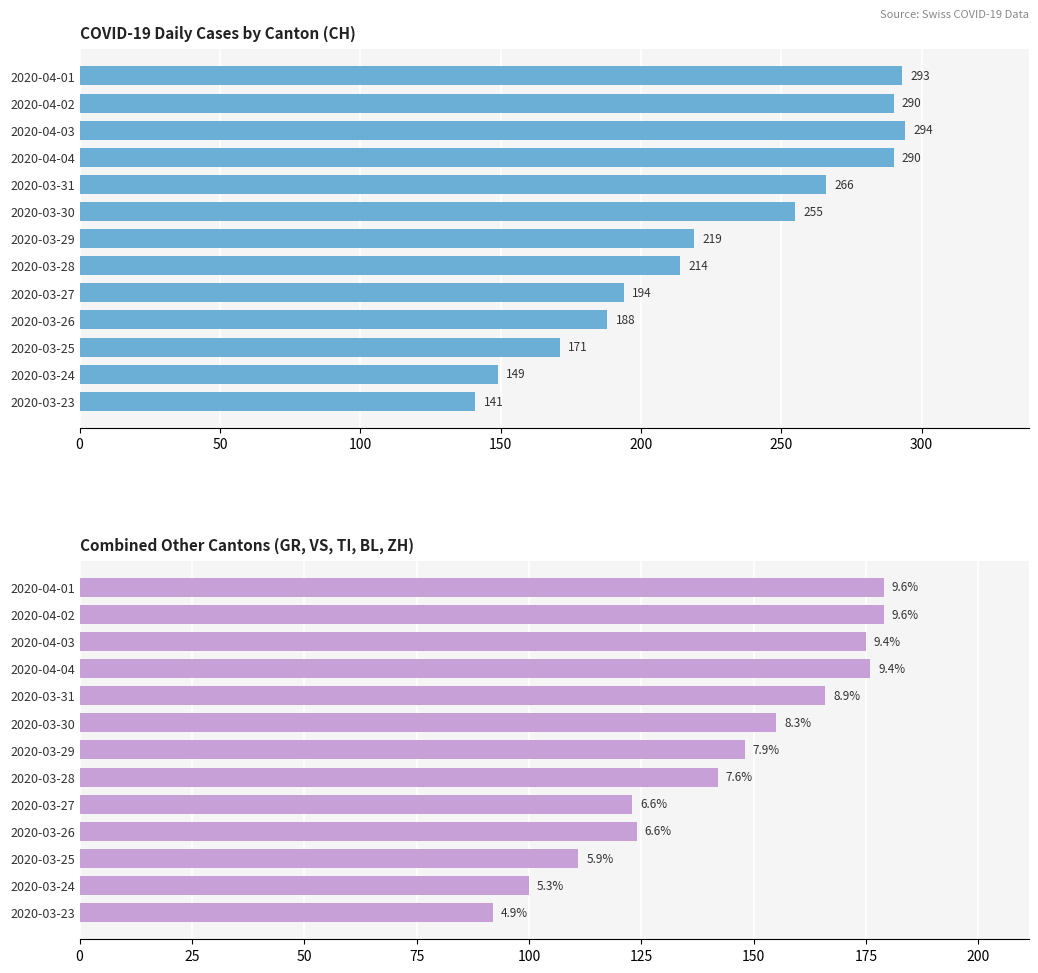

At 2020-03-27, list the series in order from smallest to largest.

GR+VS+TI+BL+ZH, CH